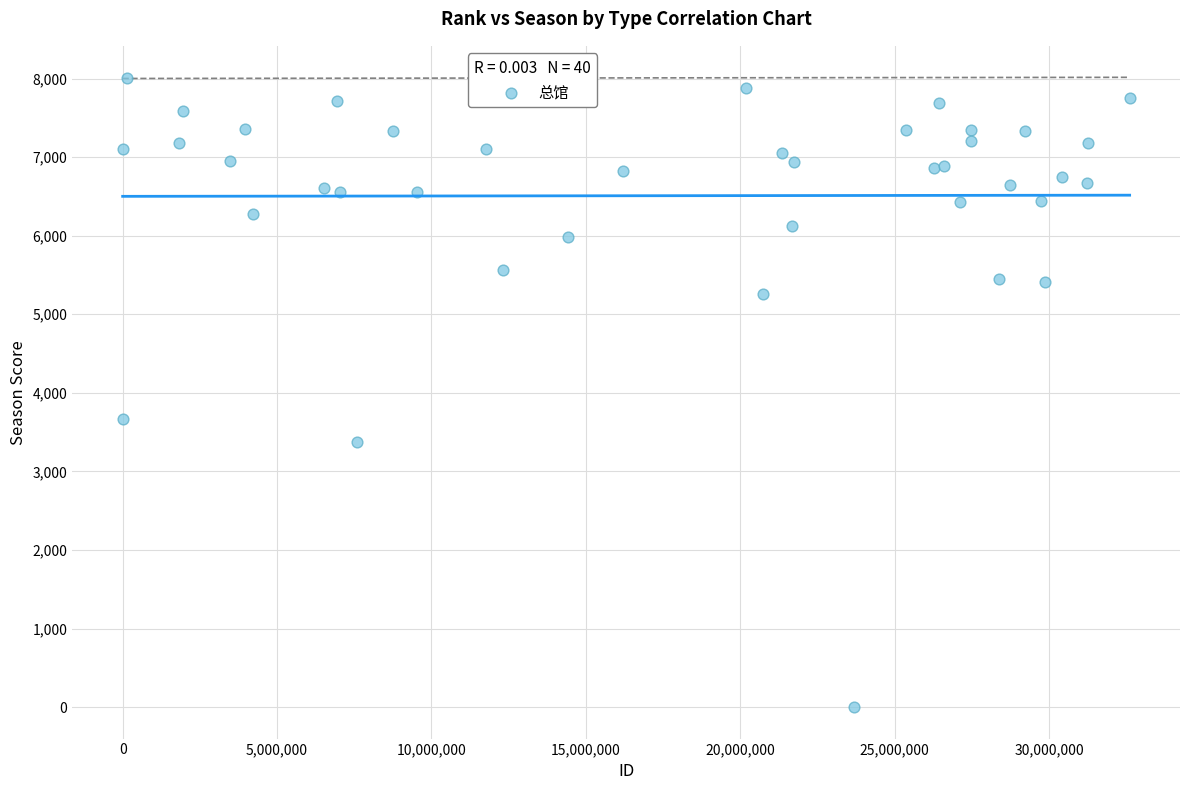

What Y value in the scatter plot is closest to 4004?

3664